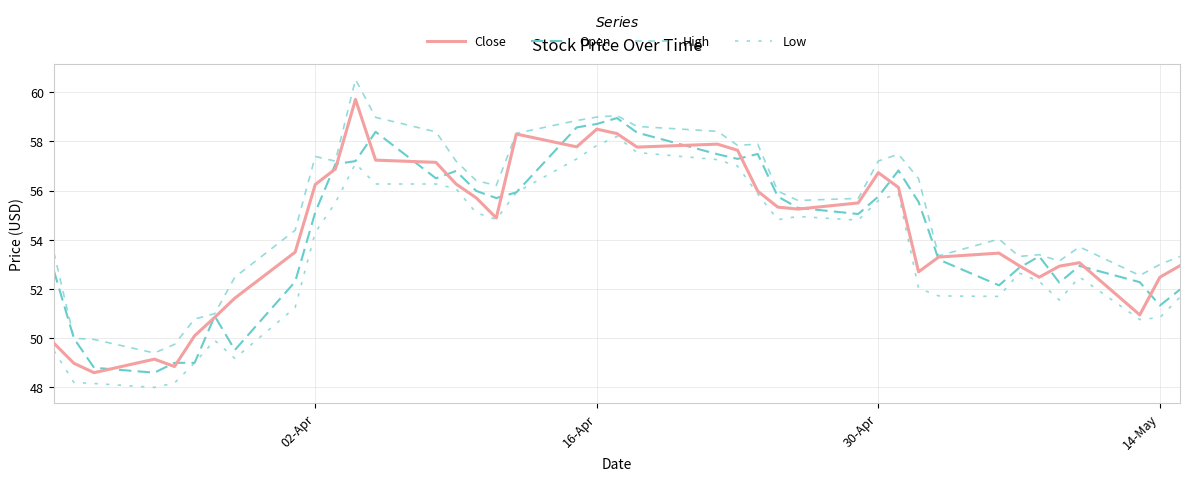

What is the highest value of the Close series?

59.7